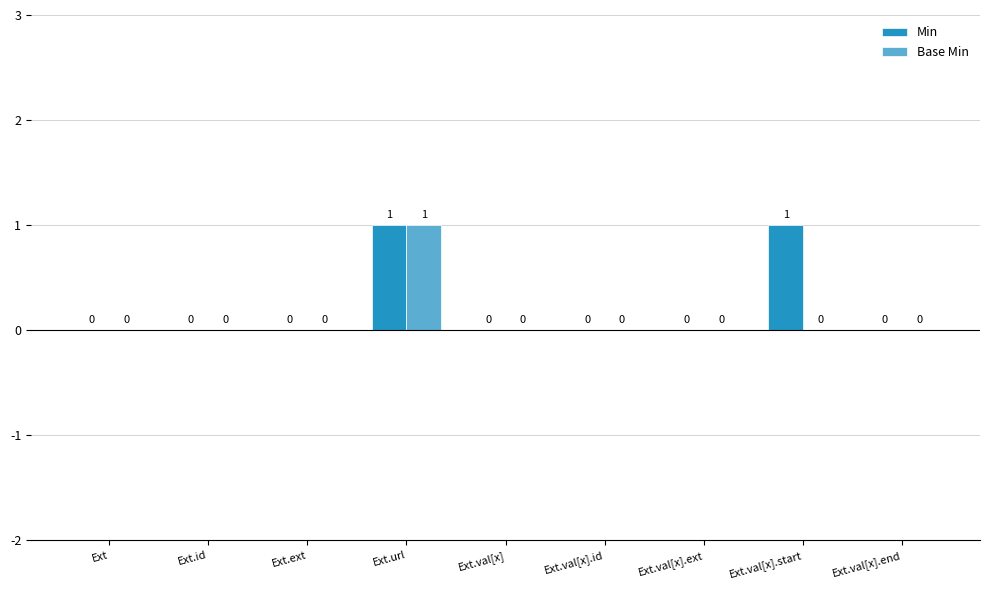

At which category is the sum across all series the highest?

Ext.url